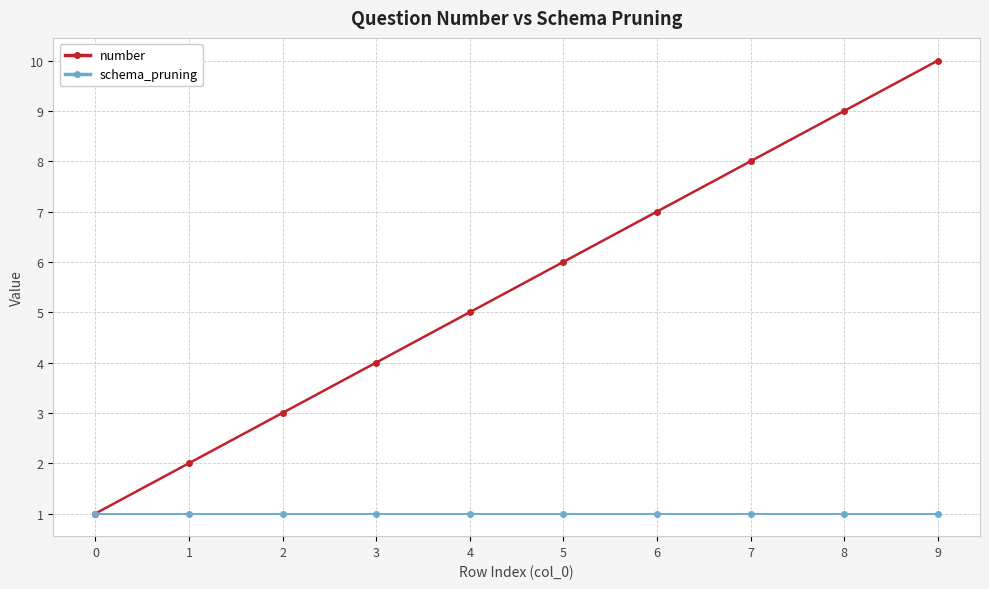

Is this an area chart (filled region under the line)?

No